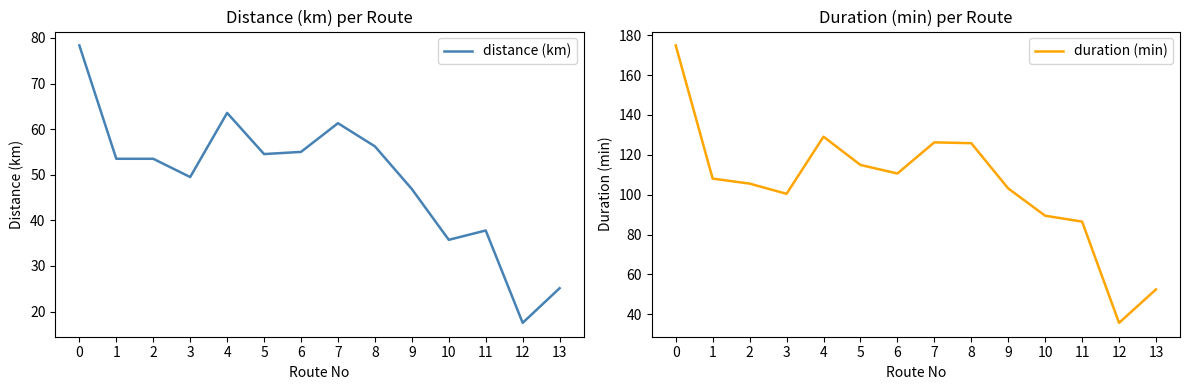

The value of duration (min) at 8 is 189.7. True or false?

False